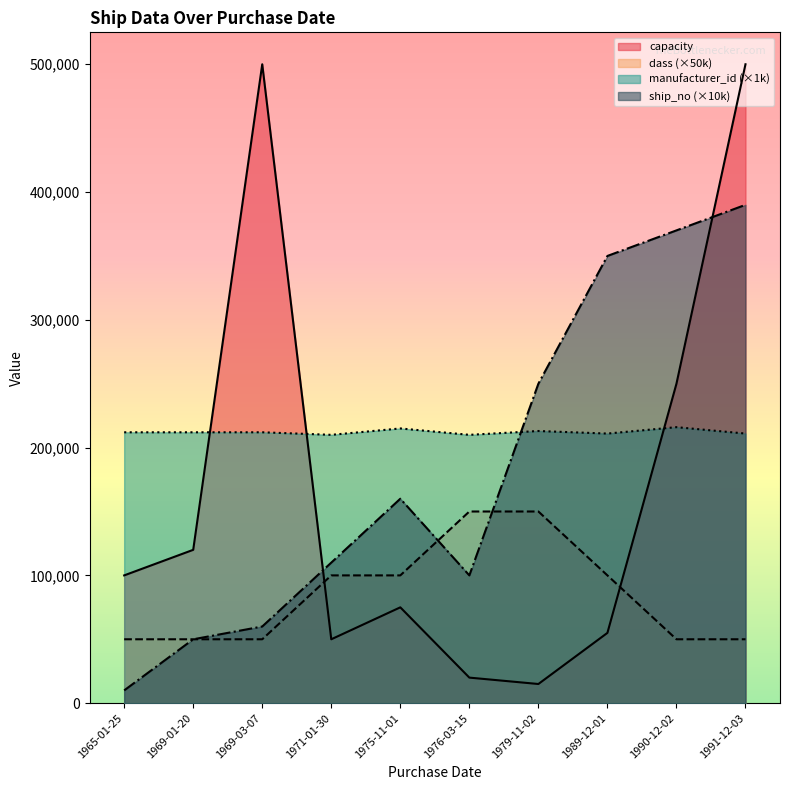

Rank the series at 1979-11-02 from highest to lowest value.

ship_no (×10k), manufacturer_id (×1k), dass (×50k), capacity